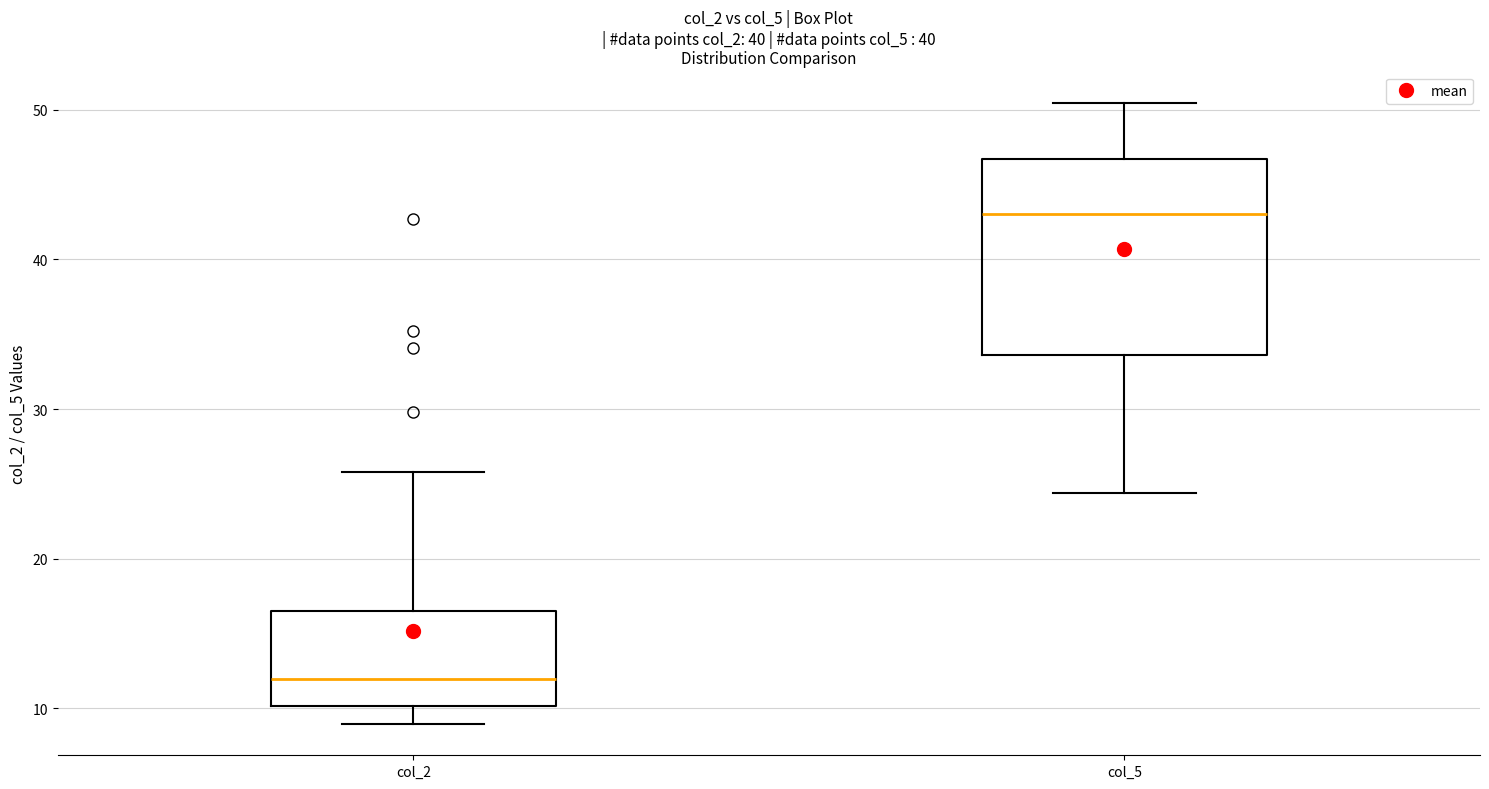

Which box's median line is the highest?

col_5